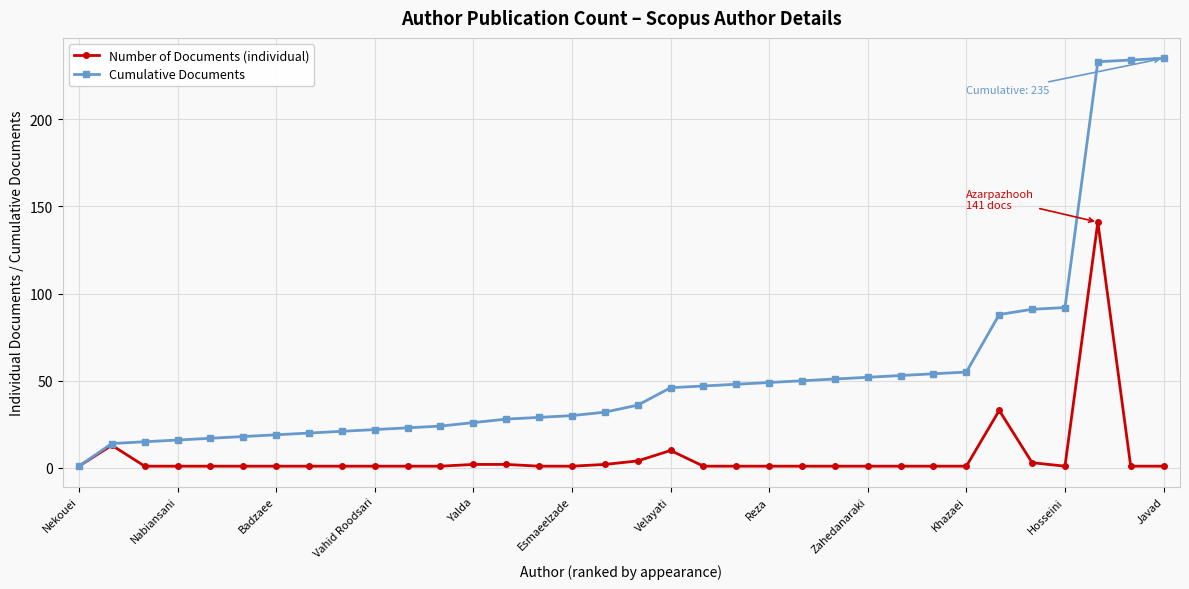

Which series has the widest spread of values?

Cumulative Documents